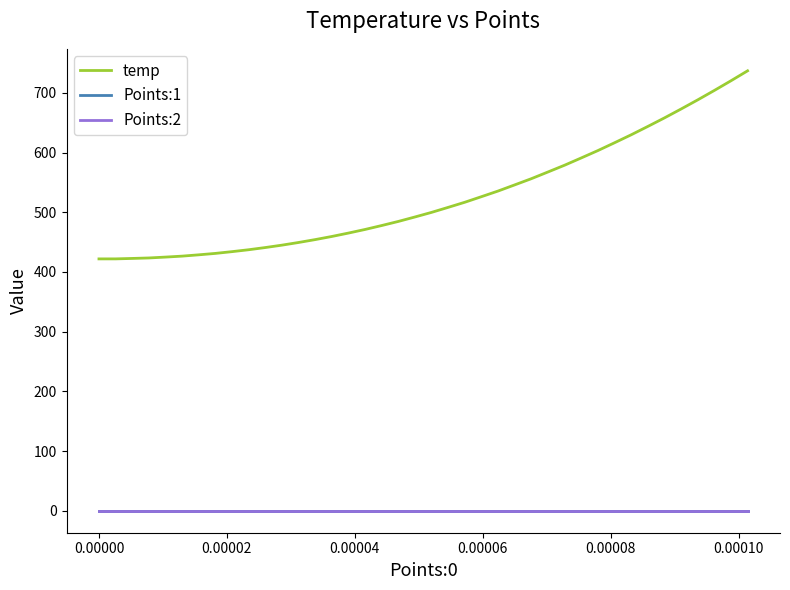

What is the lowest value of the temp series?

421.9